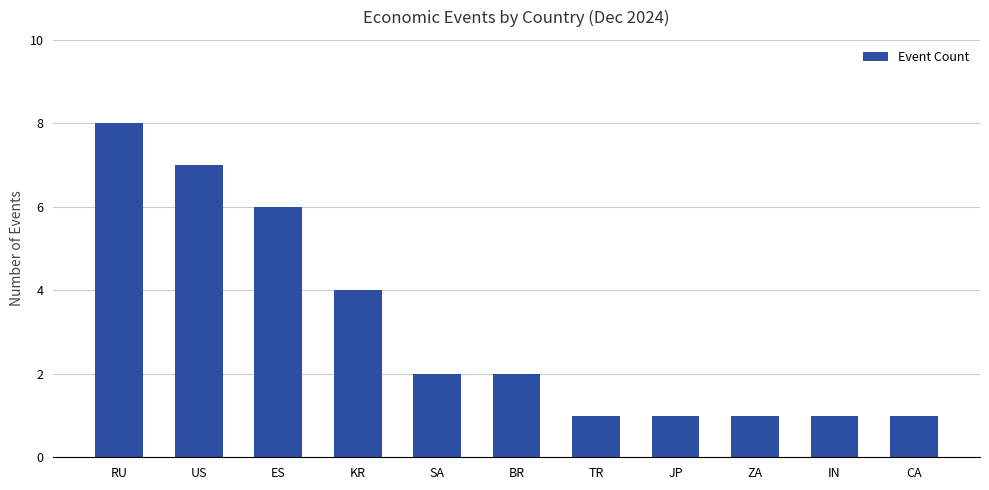

Does the chart contain stacked bars?

No